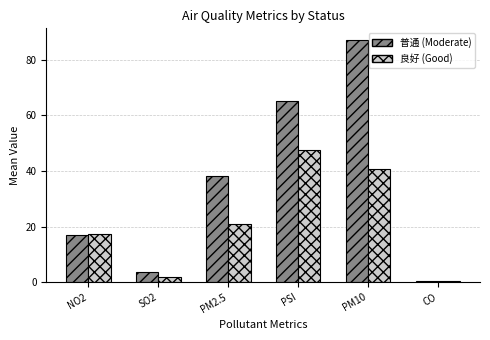

What is the total value across all series at PM10?

127.6